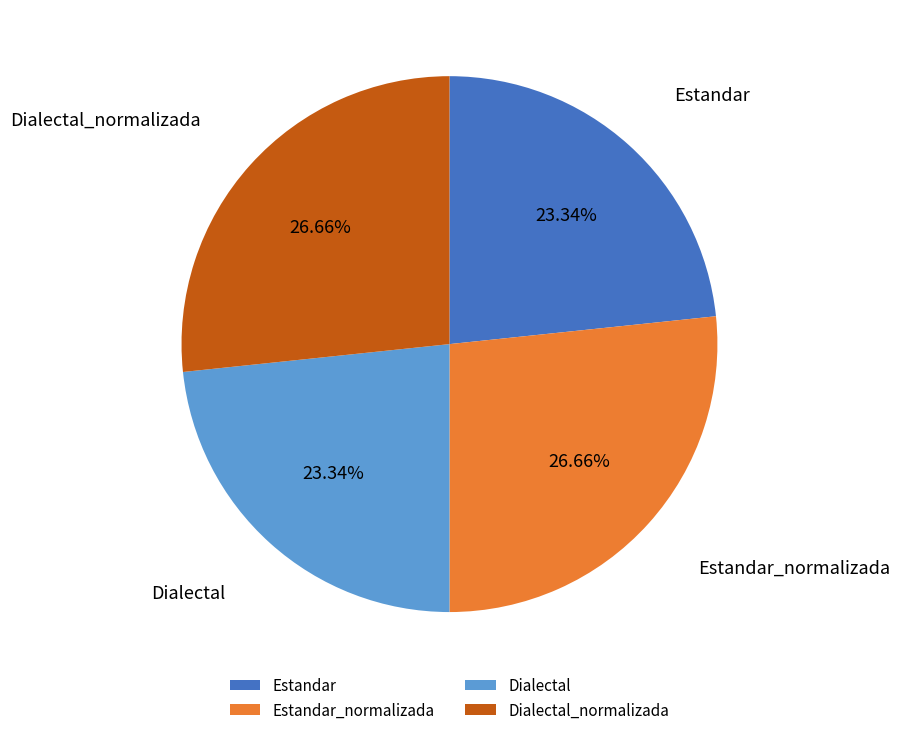

The Estandar slice represents 10% of the pie. True or false?

False